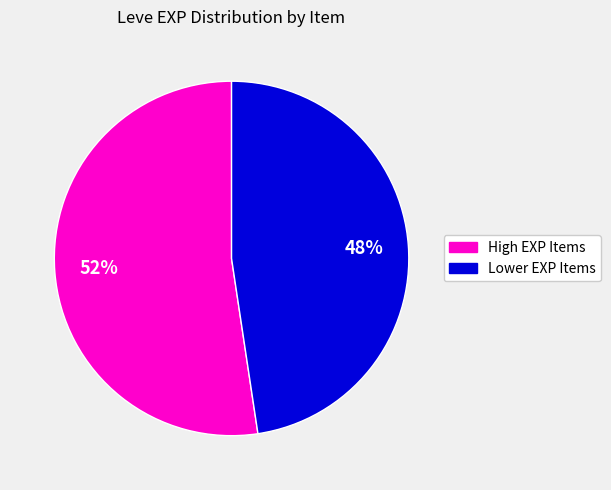

To the nearest percent, what is the average slice percentage?

50%